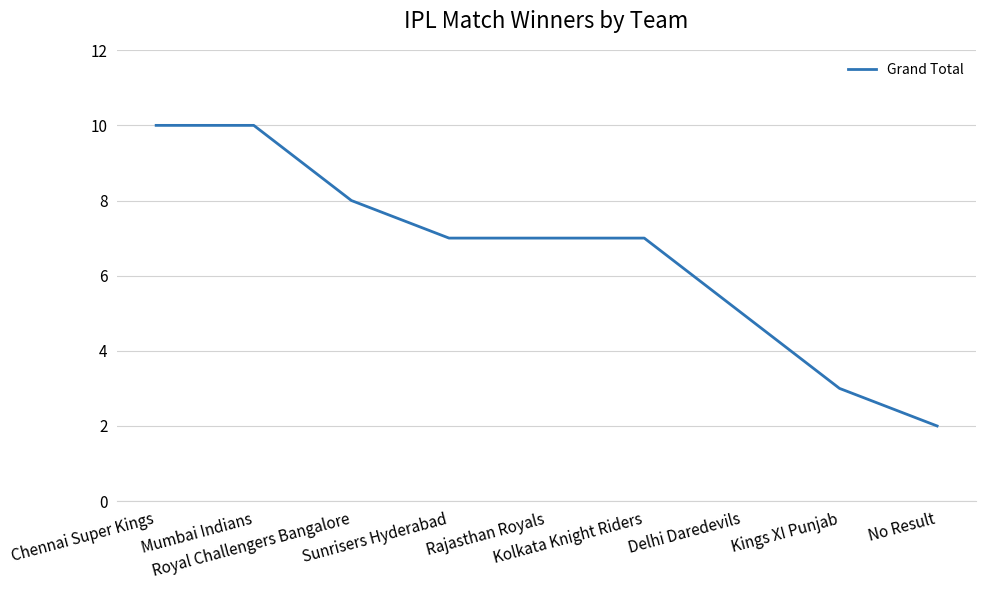

What is the ratio of the value at Sunrisers Hyderabad to the value at Kings XI Punjab?

2.3